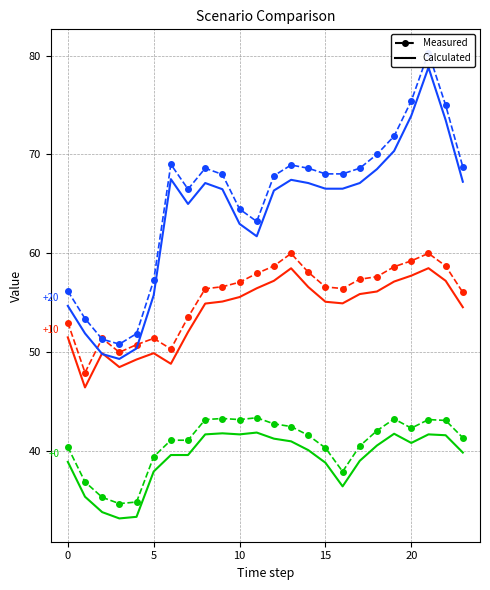

What is the maximum value for Scenario 1 (Calculated)?

41.8